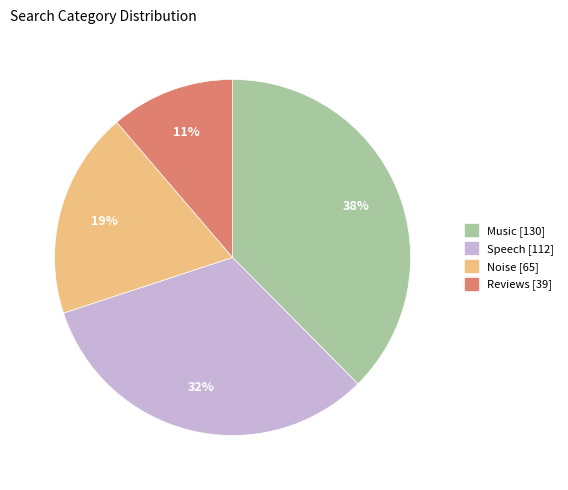

To the nearest percent, what is the combined percentage of Music and Speech?

70%